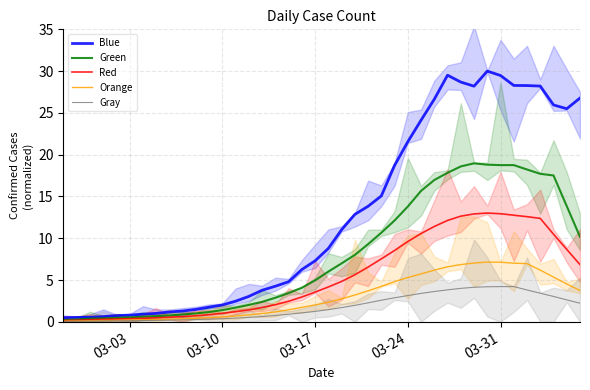

Is this an area chart (filled region under the line)?

No